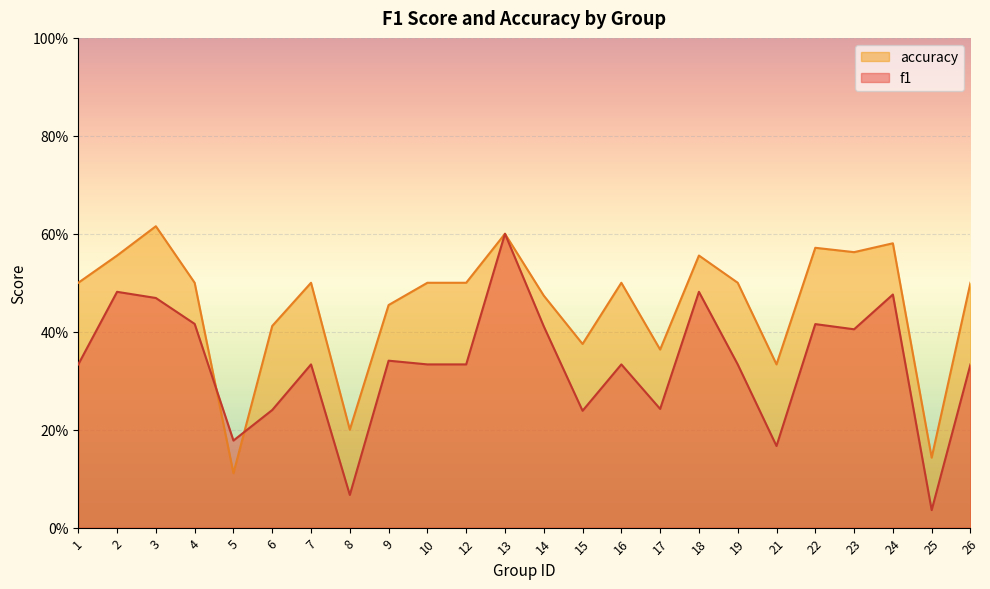

What is the average value of the f1 series?

0.3